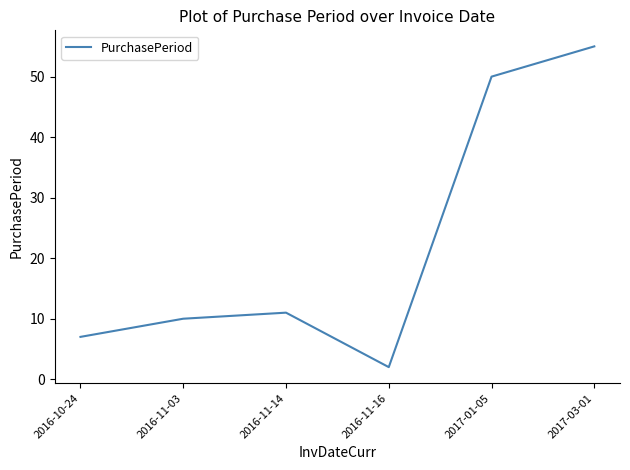

At which category does the data reach its first local valley?

2016-11-16